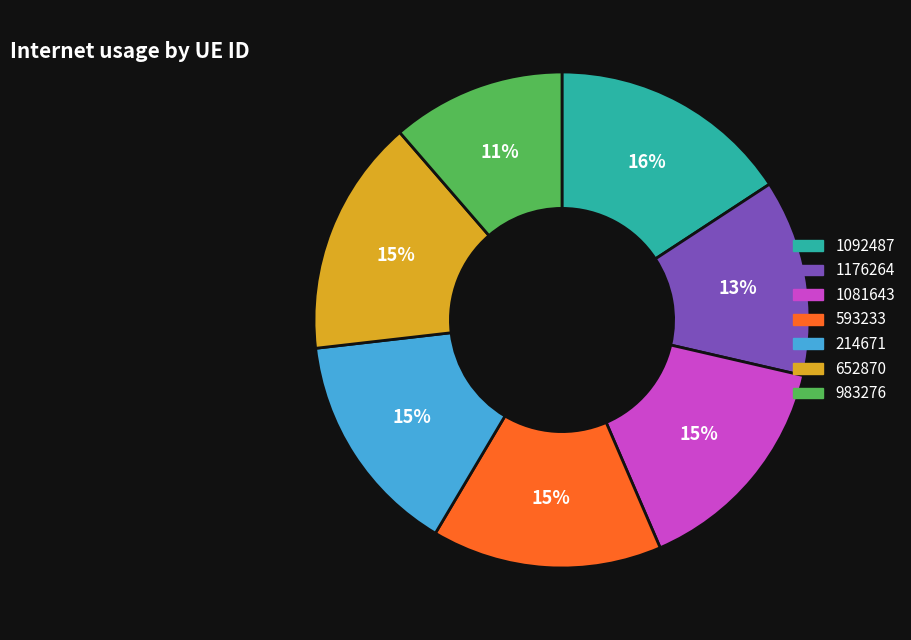

Which has a higher value, 983276 or 1081643?

1081643